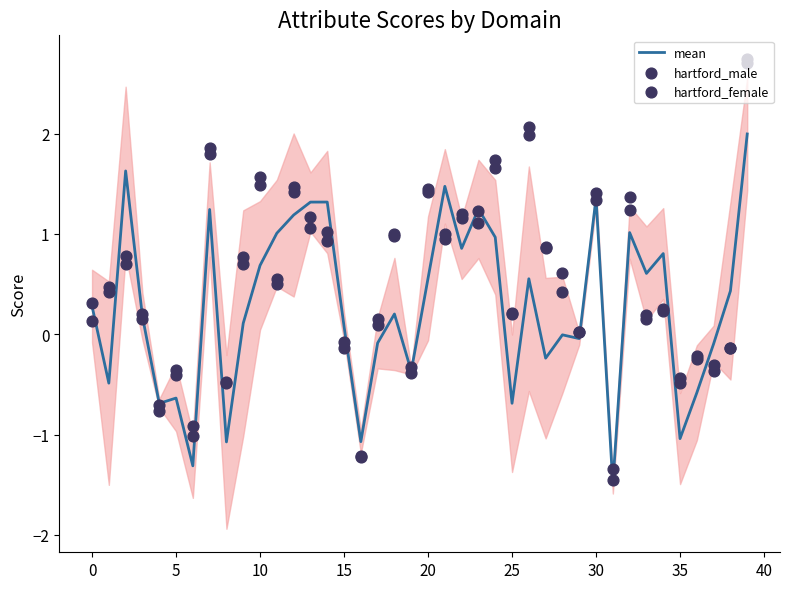

At how many categories does at least one series exceed -1?

38